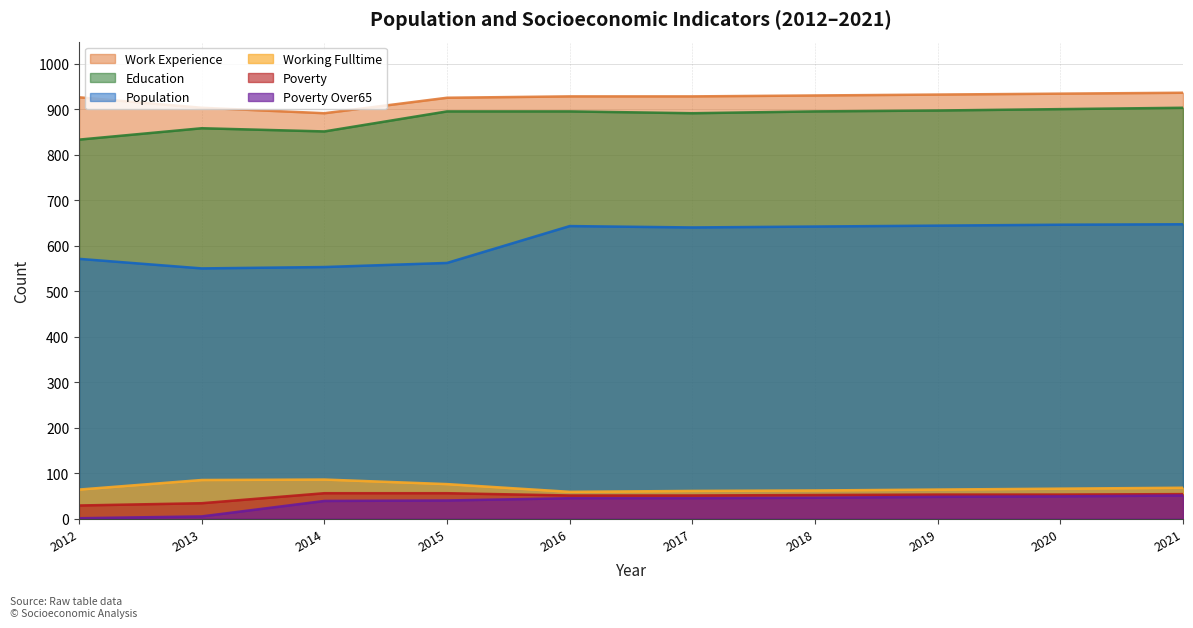

How many data points in Work_Experience are above 928?

4